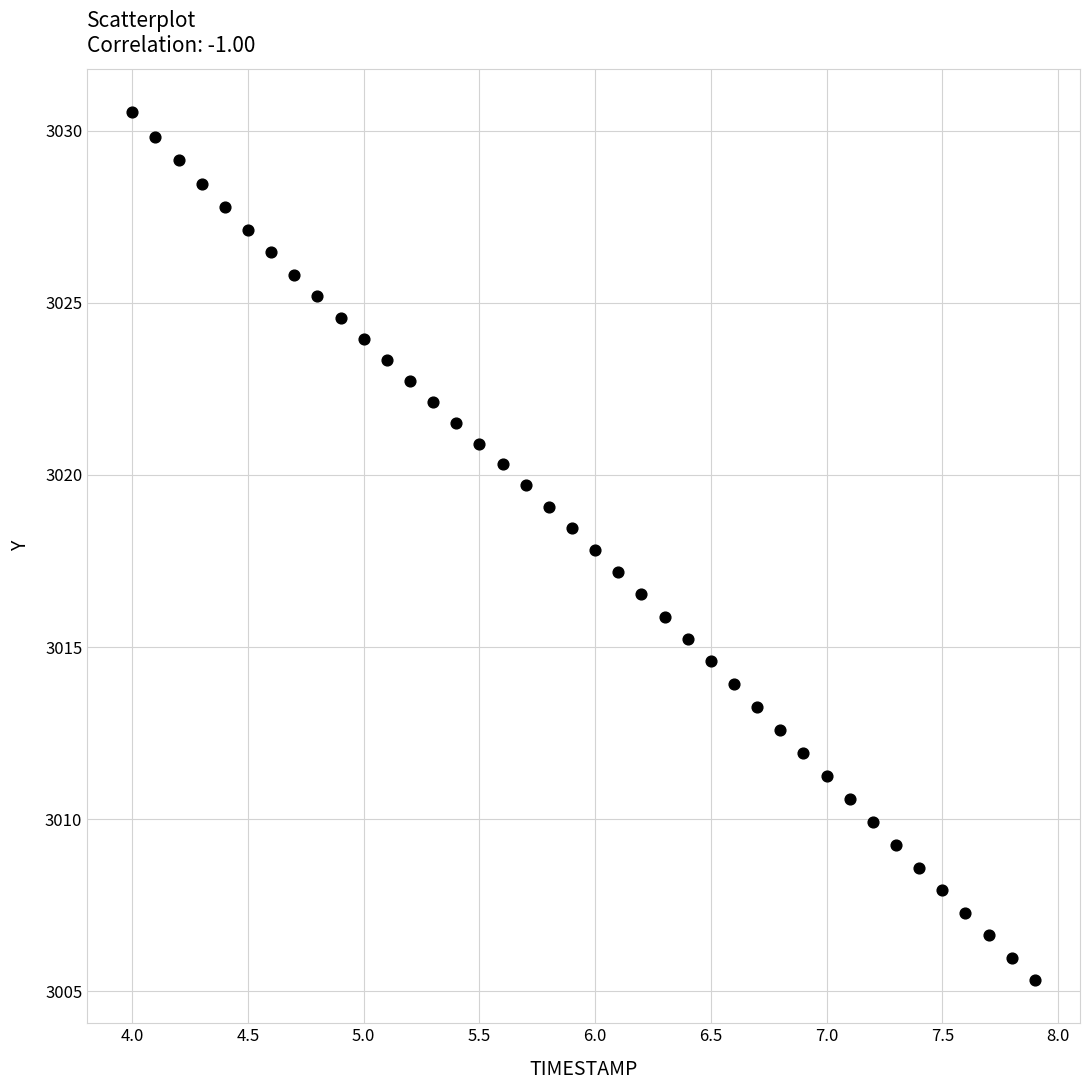

What is the range of Y values (max minus min)?

25.2